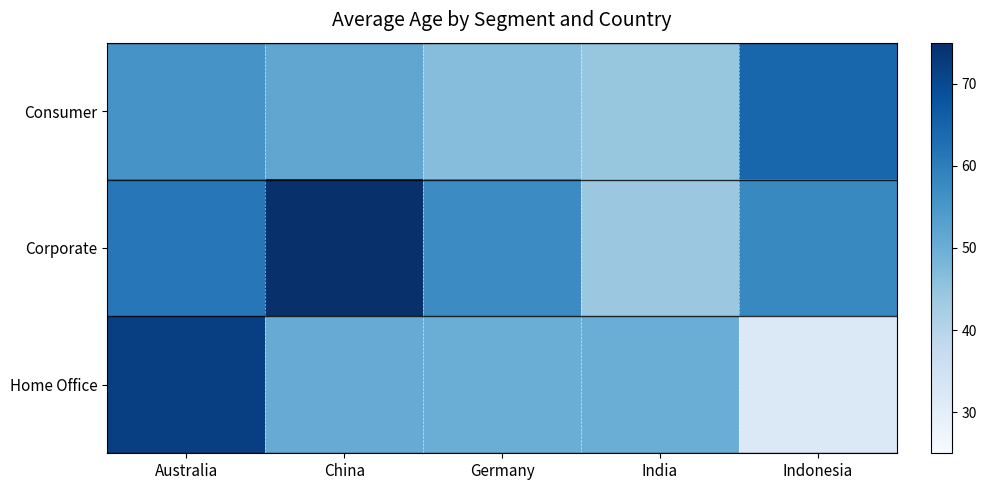

What is the total value across all series at Australia?

188.7